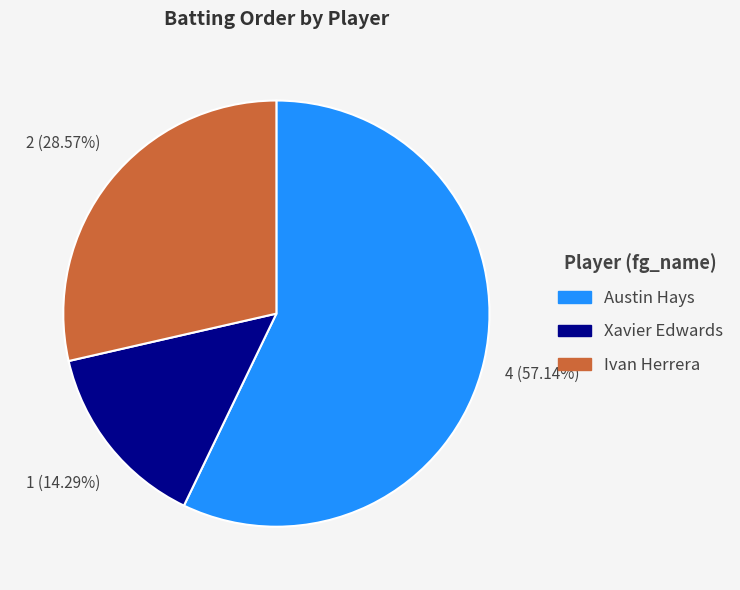

Is it true that Austin Hays is 70% of the pie?

False